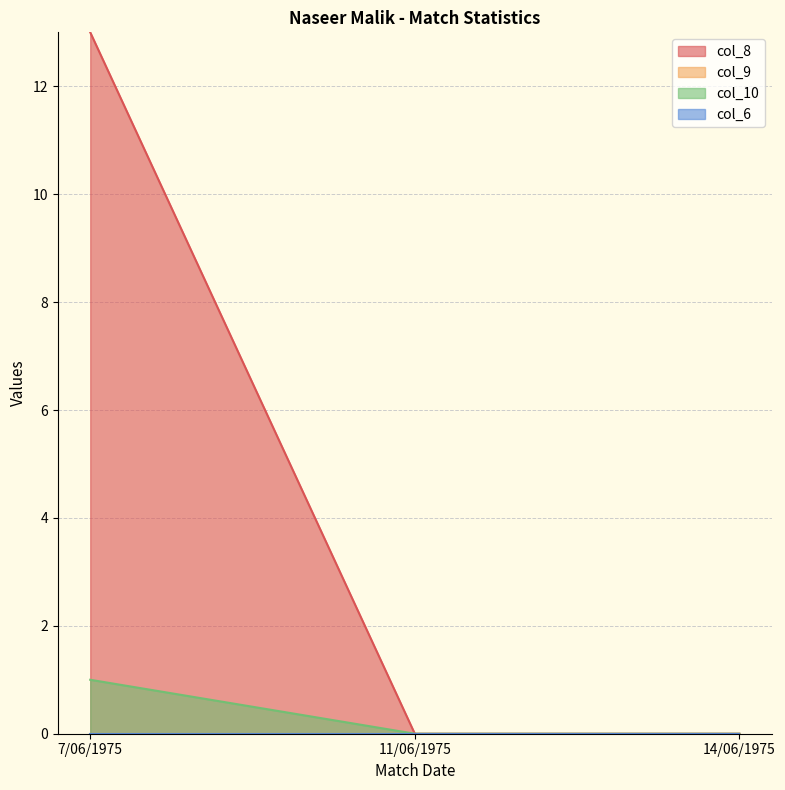

What position from the right is 7/06/1975?

3